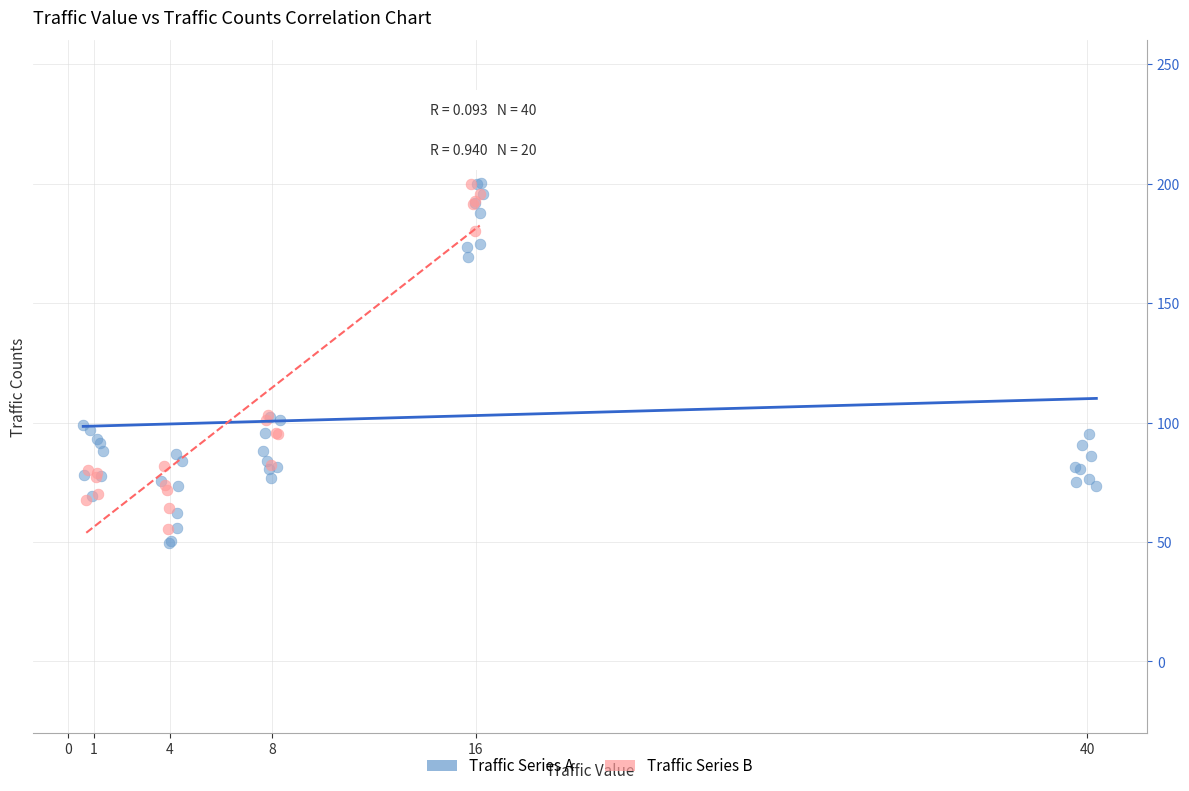

What are all the series names shown in the legend?

Traffic Series A, Traffic Series B